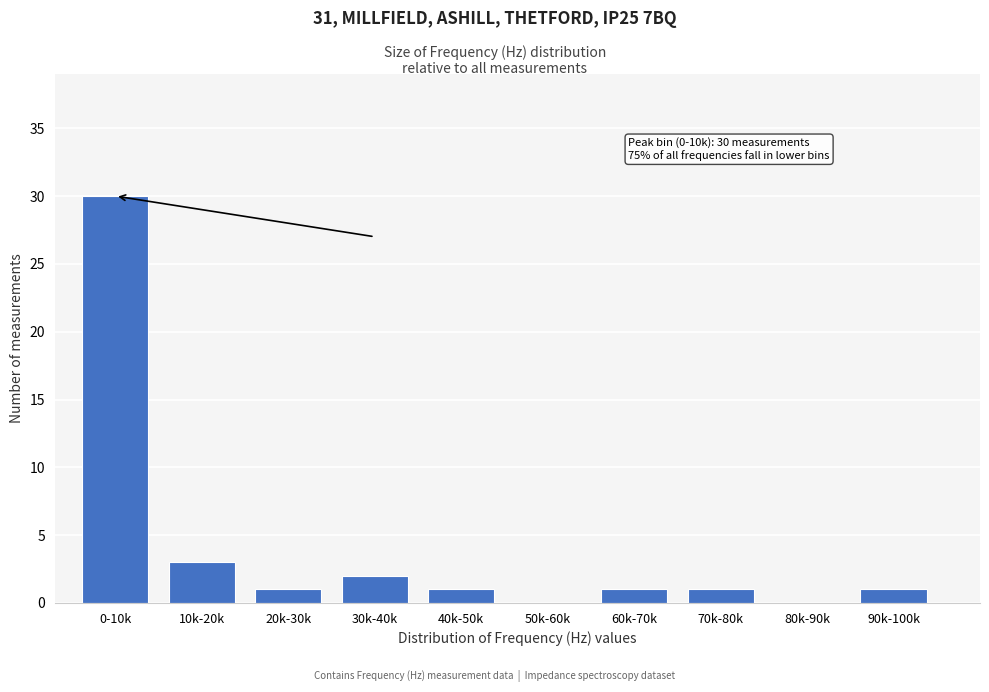

Reading right to left, what are all the values shown in this chart?

90k-100k=1	80k-90k=0	70k-80k=1	60k-70k=1	50k-60k=0	40k-50k=1	30k-40k=2	20k-30k=1	10k-20k=3	0-10k=30